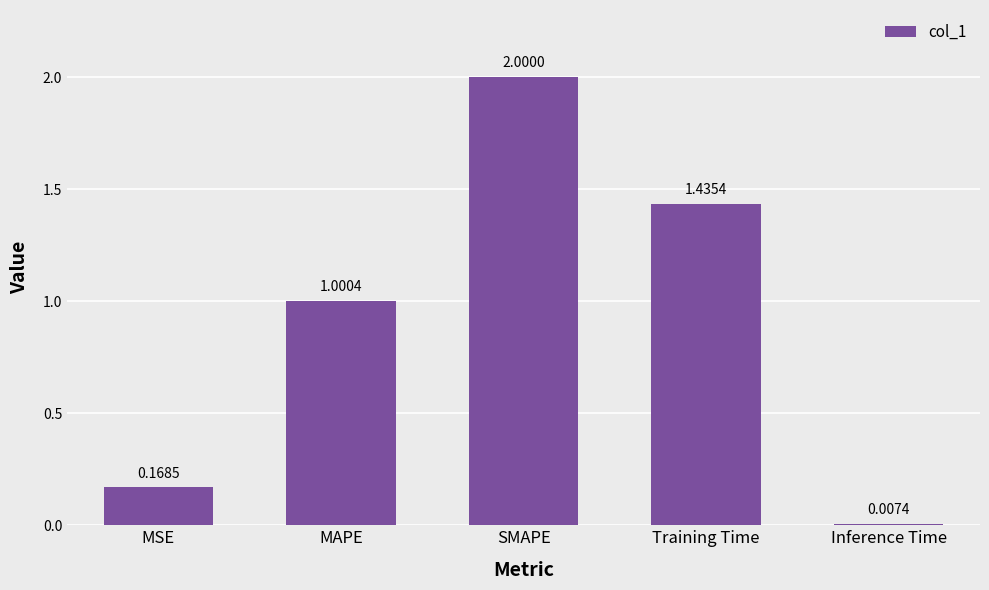

What is the change in value from MAPE to SMAPE?

+1.0